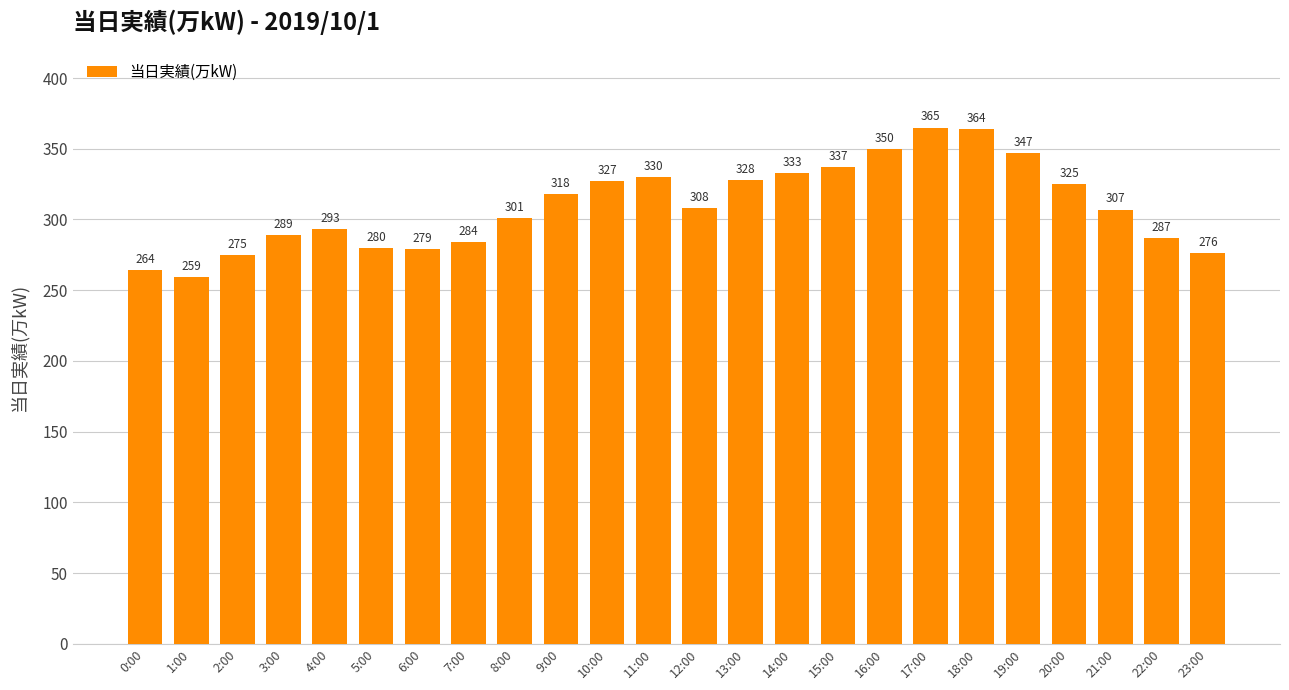

Reading left to right, extract all data points from this chart.

0:00=264	1:00=259	2:00=275	3:00=289	4:00=293	5:00=280	6:00=279	7:00=284	8:00=301	9:00=318	10:00=327	11:00=330	12:00=308	13:00=328	14:00=333	15:00=337	16:00=350	17:00=365	18:00=364	19:00=347	20:00=325	21:00=307	22:00=287	23:00=276